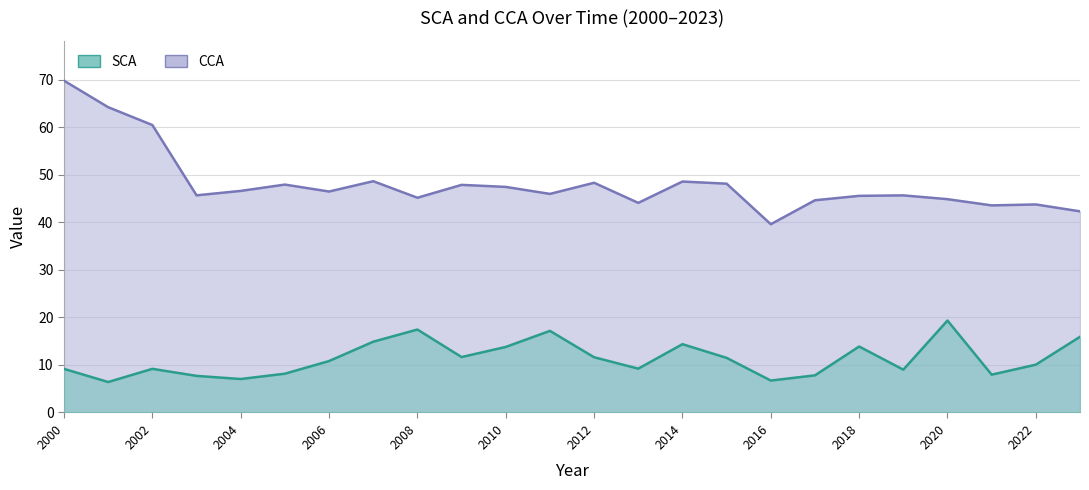

Which series changed the most between 2016 and 2021?

CCA